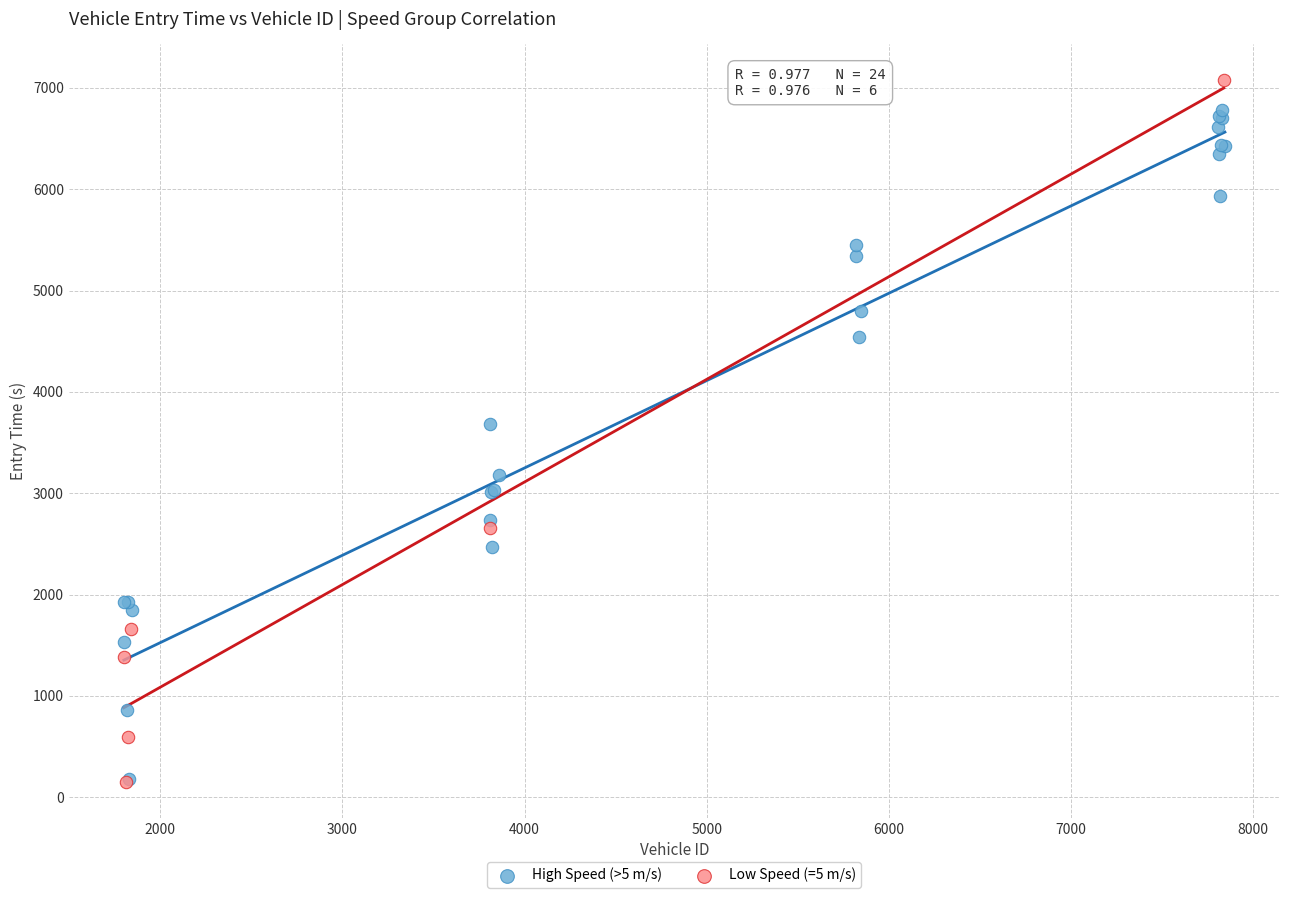

What are all the series names shown in the legend?

High Speed (>5 m/s), Low Speed (=5 m/s)